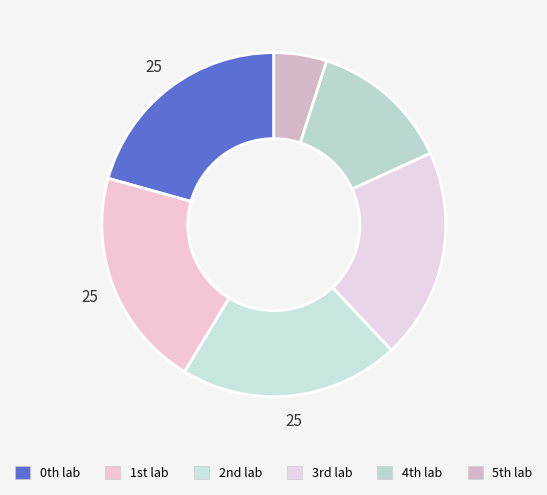

How many segments does this pie chart have?

6